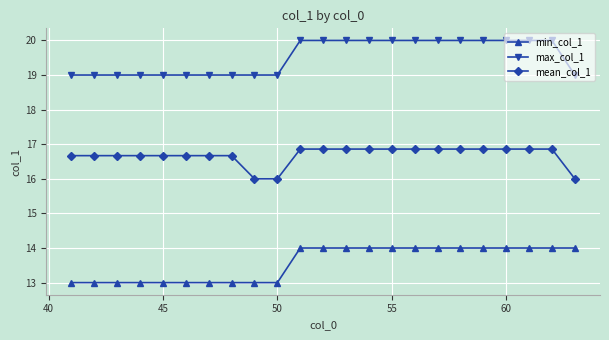

What is the value of the min_col_1 point at the 12th from the left?

14.0